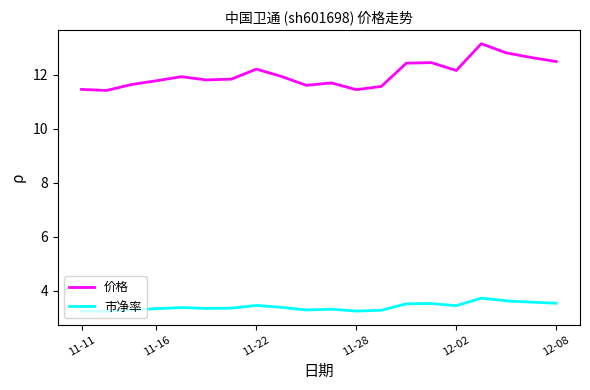

Does the chart display data point markers on the line(s)?

No